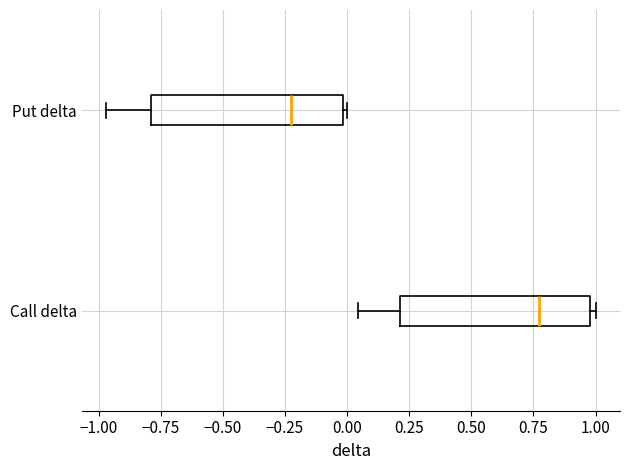

Where does the left whisker of the box for Call delta end on the x-axis? The values are not printed on the chart, so give them approximately, as read against the axis.

0.05